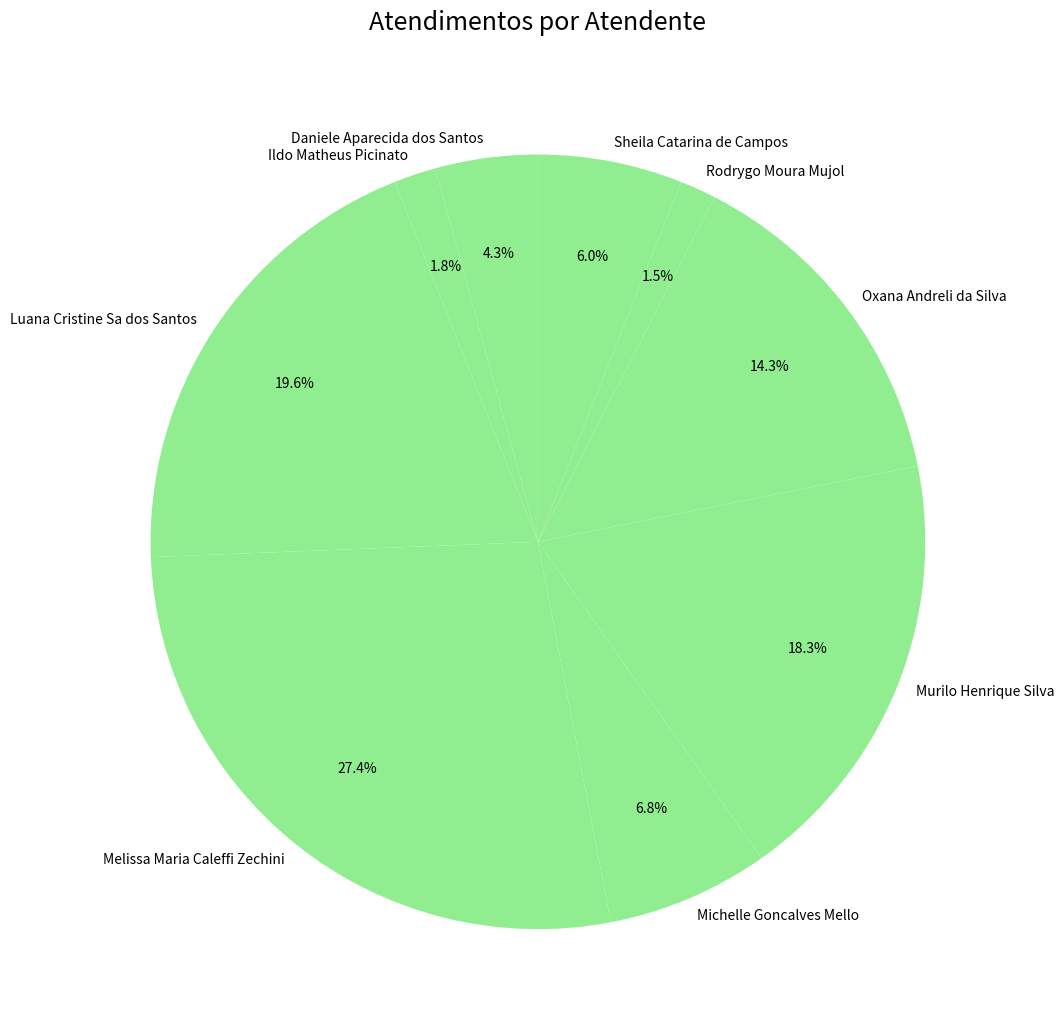

Is there any slice that represents more than half of the pie?

No